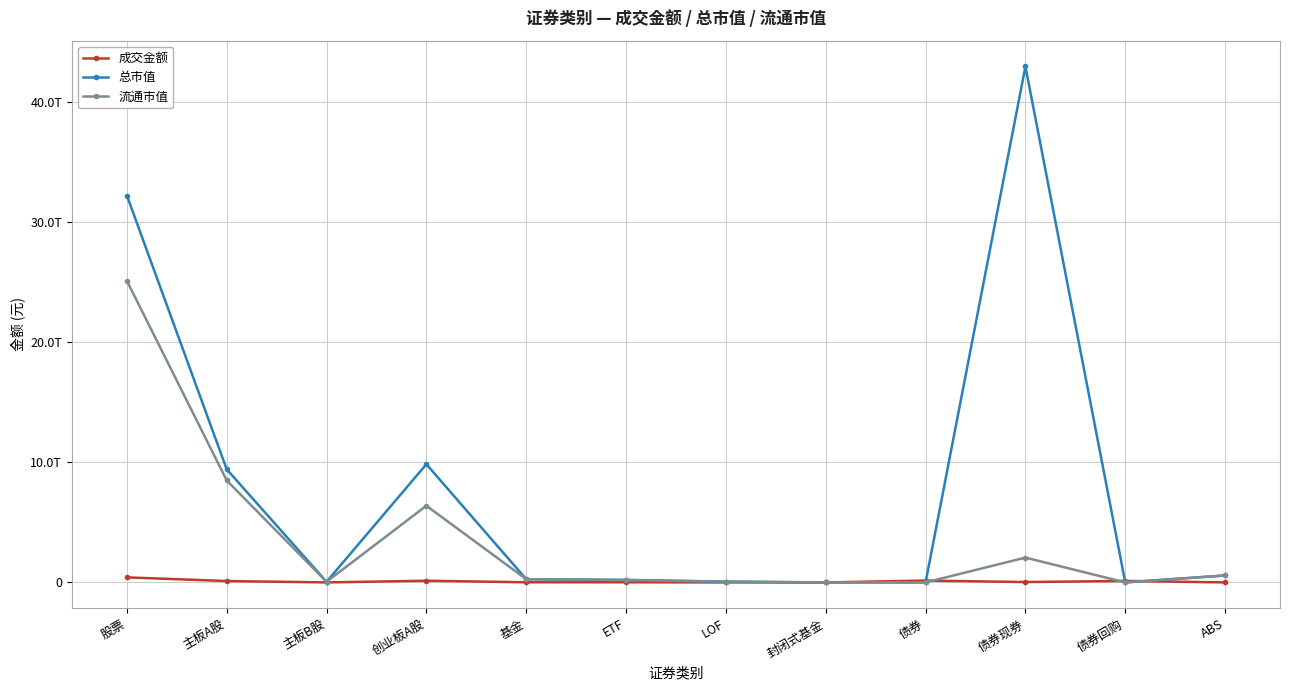

At which category is the sum across all series the highest?

股票